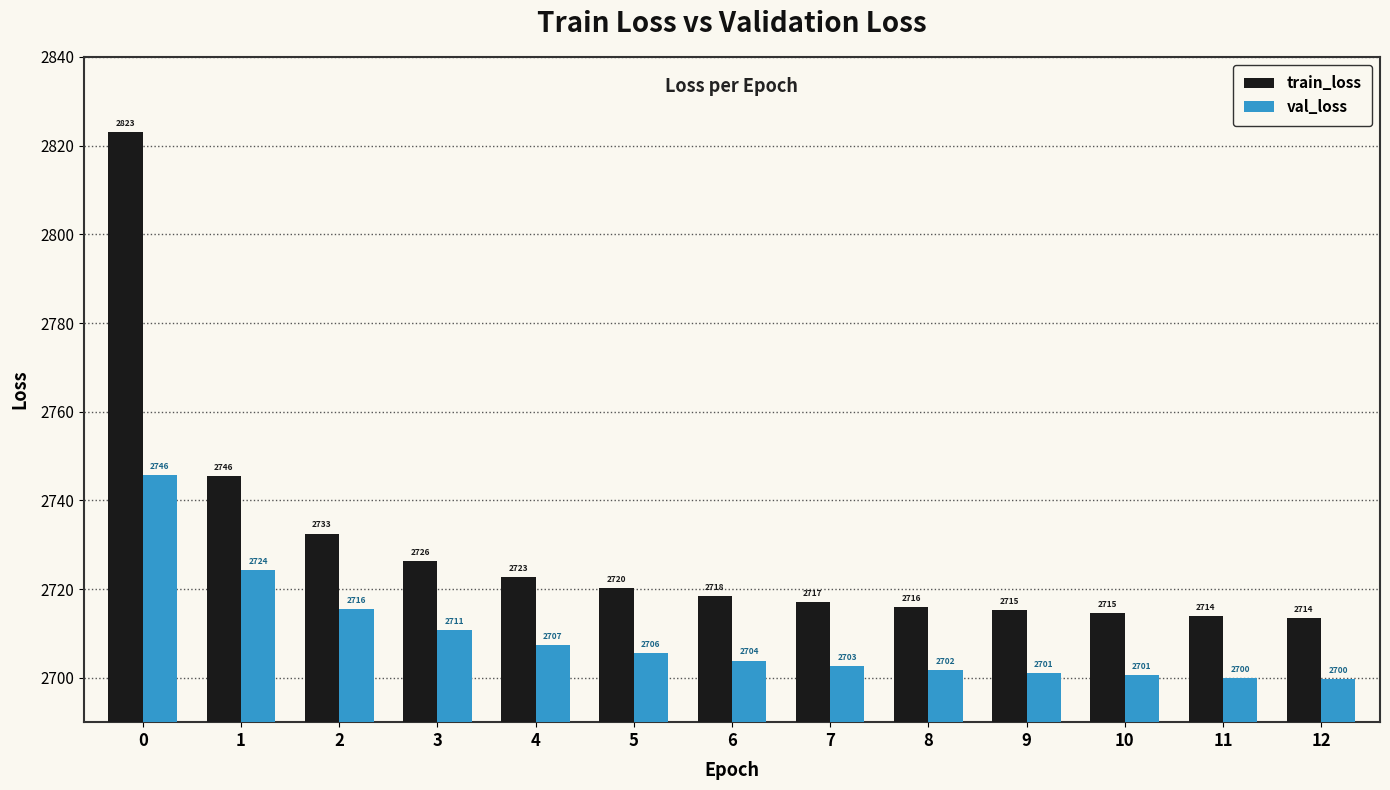

The value of train_loss at 11 is 2714.0. True or false?

True